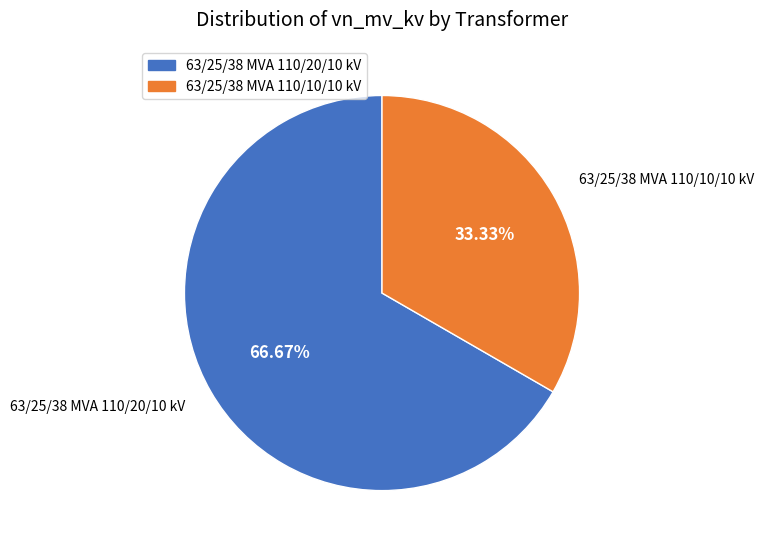

How many segments does this pie chart have?

2